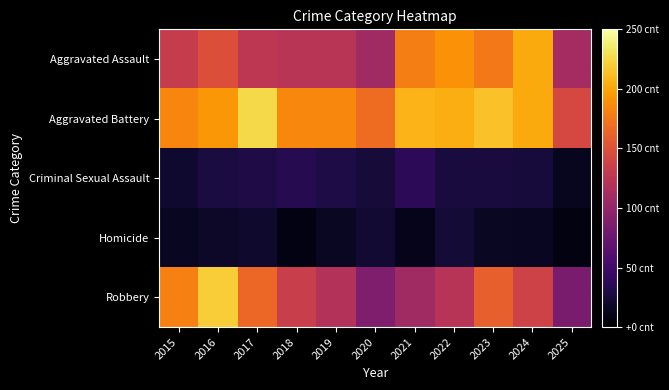

At how many categories does at least one series exceed 223?

1